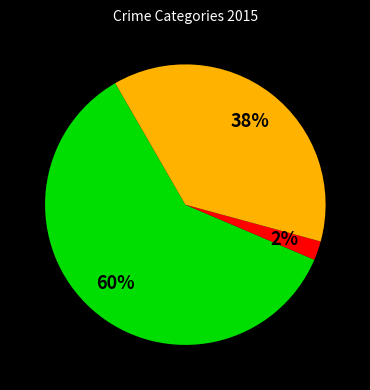

Is there any slice that represents more than half of the pie?

Yes